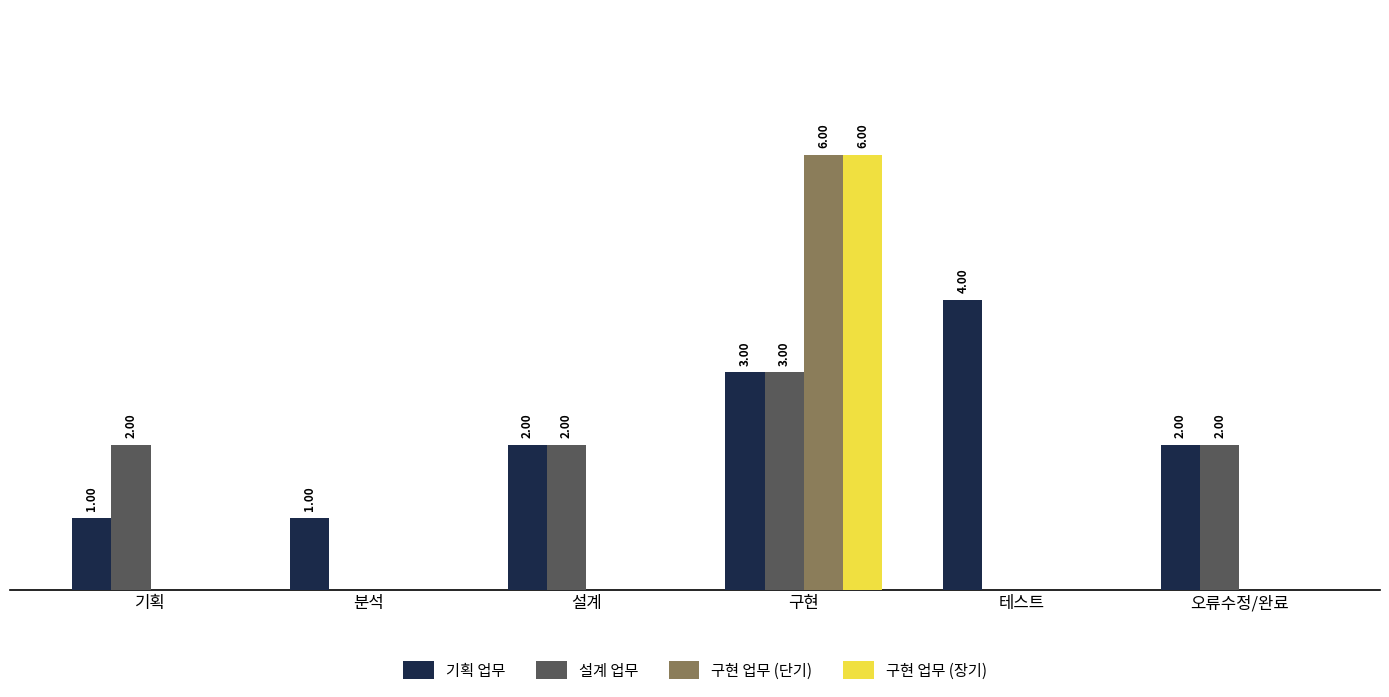

At which category does the chart reach its peak across all series?

구현